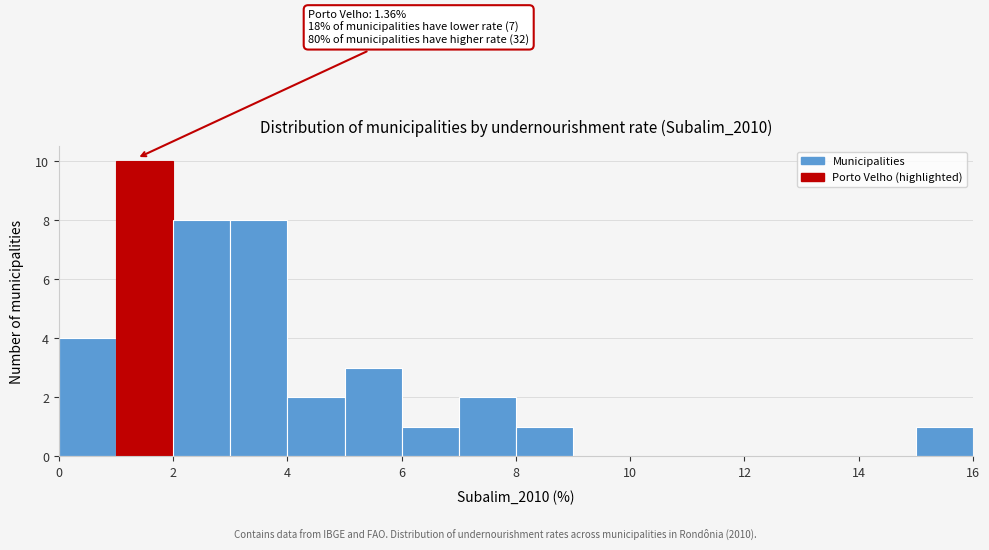

Over which range of the x-axis is the bar tallest?

1 to 2